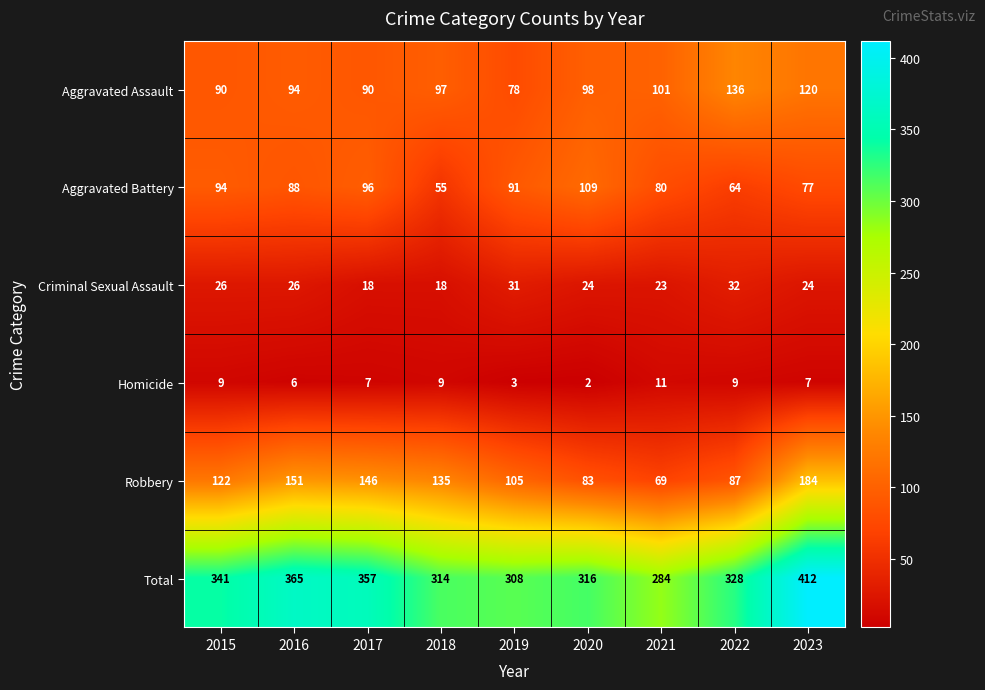

What is the difference between the highest and lowest values at 2017?

350